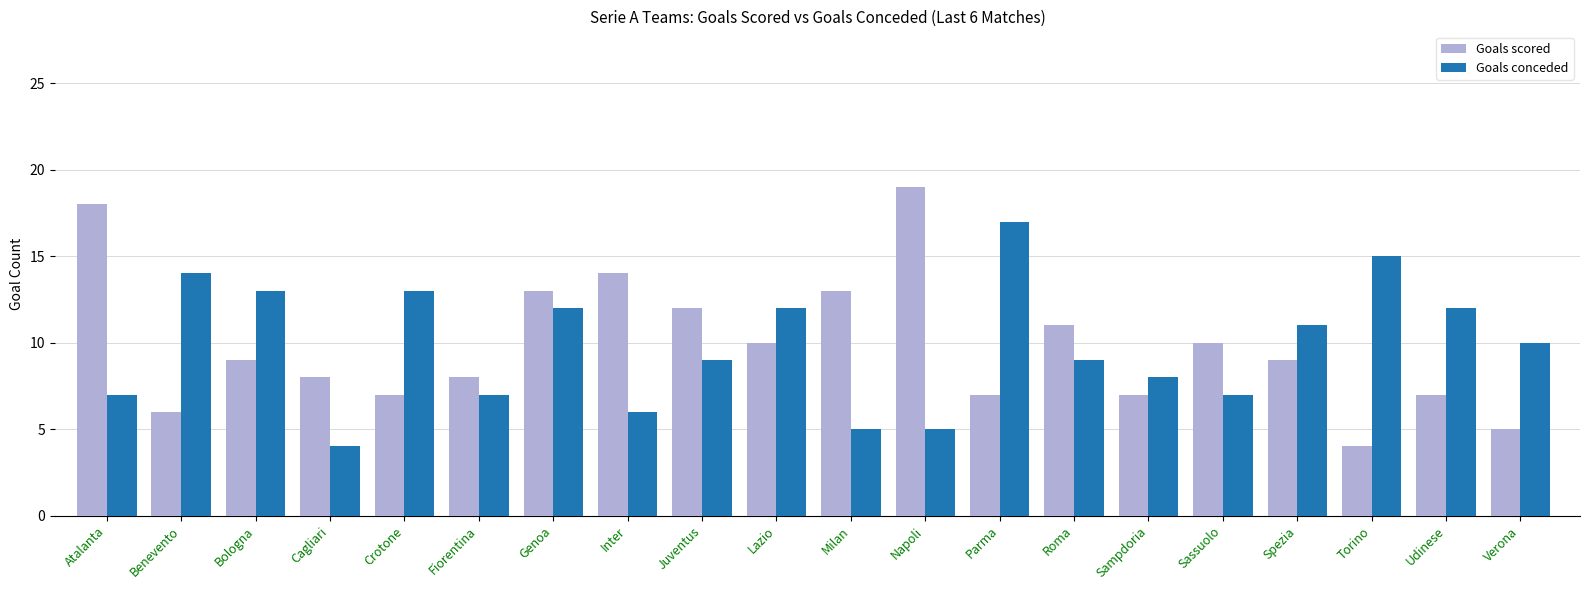

How many data points in Goals conceded are less than 10?

10